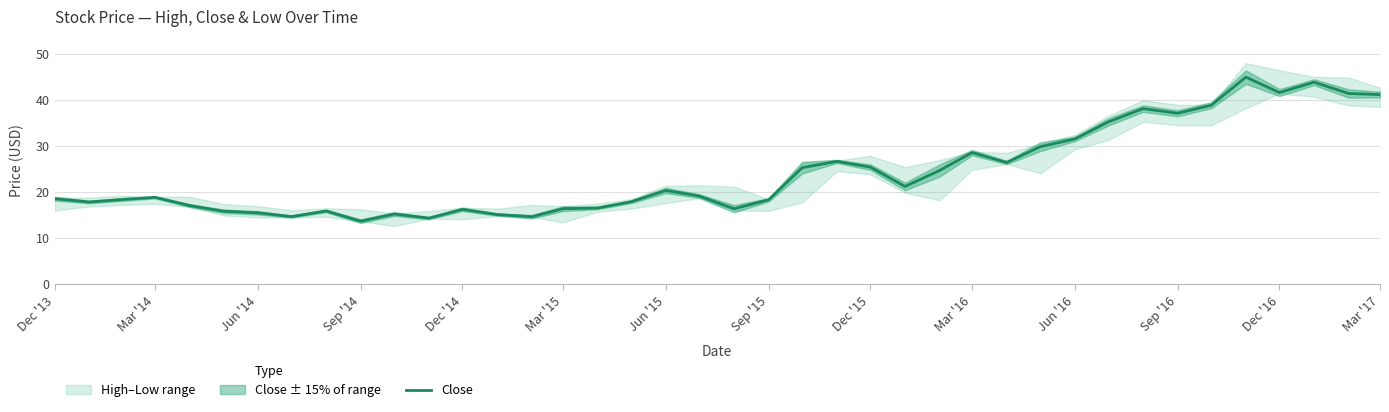

What is the minimum value for Close?

13.7